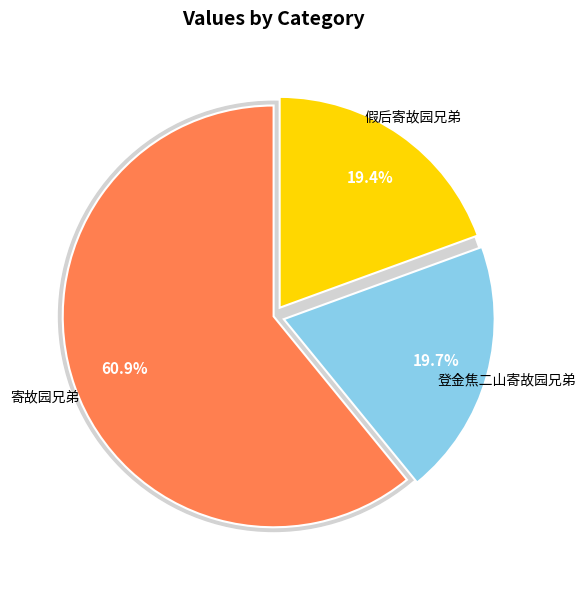

To the nearest percent, what percentage of the pie is 登金焦二山寄故园兄弟?

20%